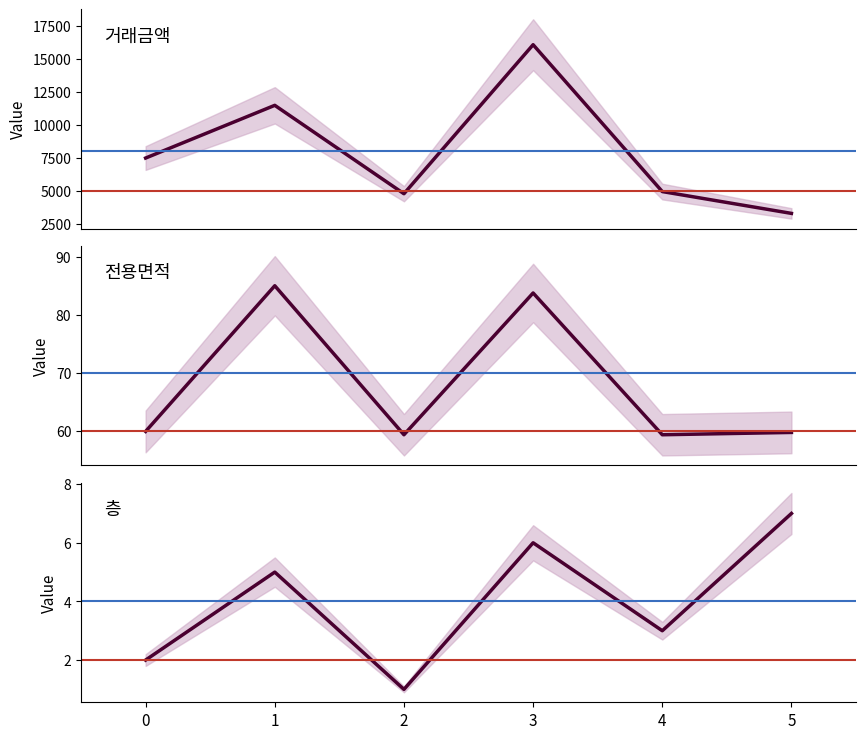

What value does the 거래금액 series have at 3?

16100.0